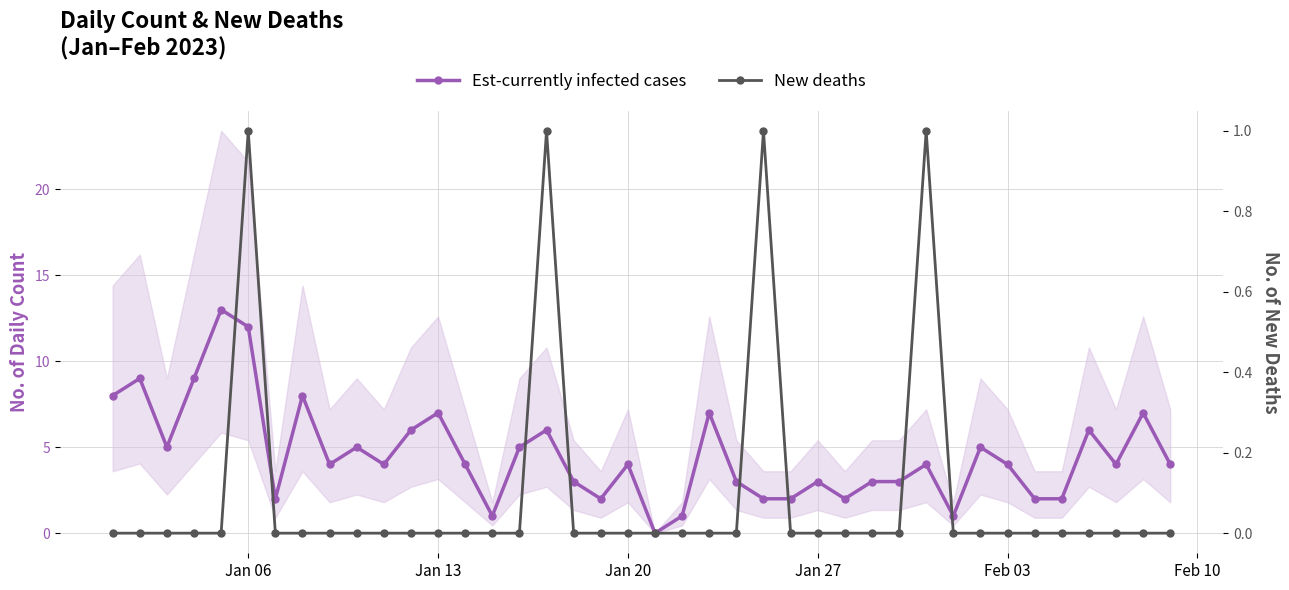

How many values in the Est-currently infected cases series exceed 4?

16